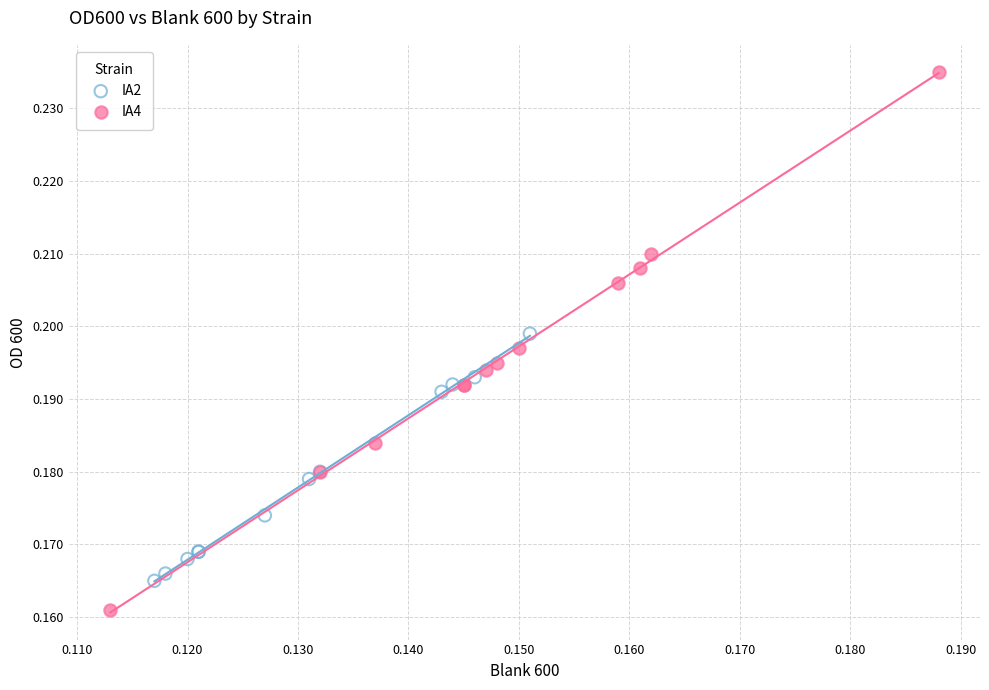

Which series has the widest spread of Y values?

IA4